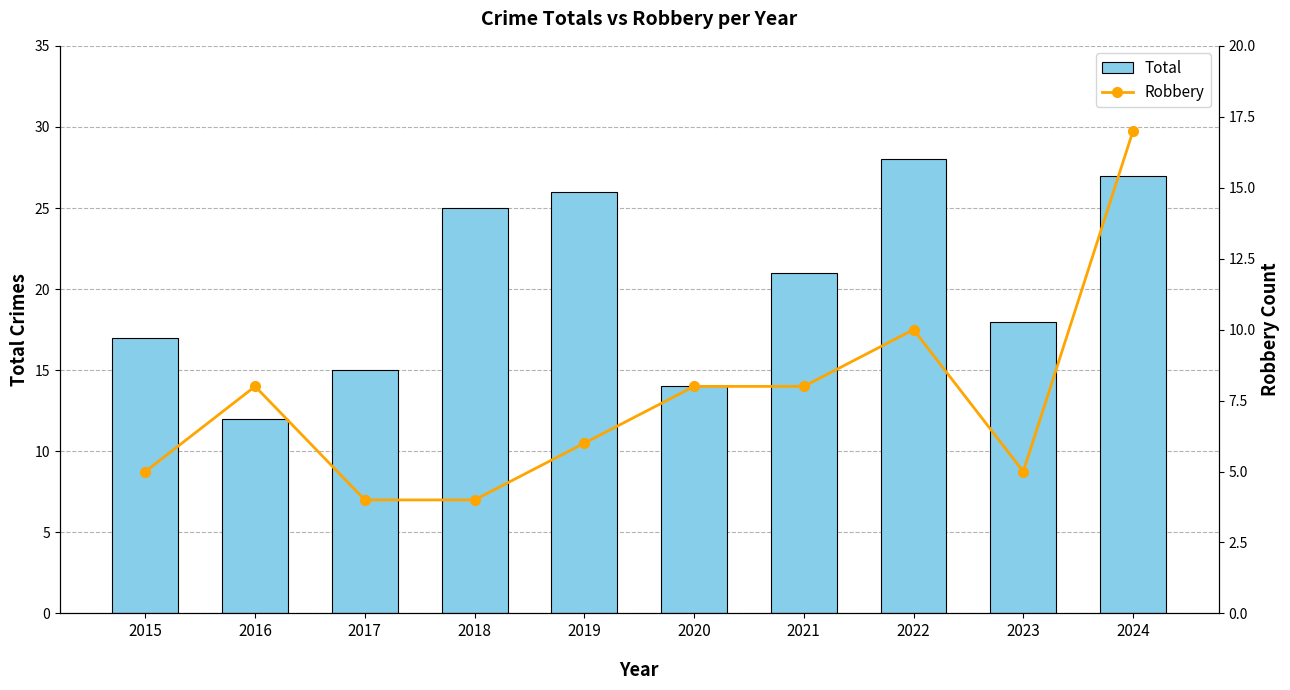

Reading left to right, list all the values displayed in this chart.

Total: 2015=17	2016=12	2017=15	2018=25	2019=26	2020=14	2021=21	2022=28	2023=18	2024=27
Robbery: 2015=5	2016=8	2017=4	2018=4	2019=6	2020=8	2021=8	2022=10	2023=5	2024=17